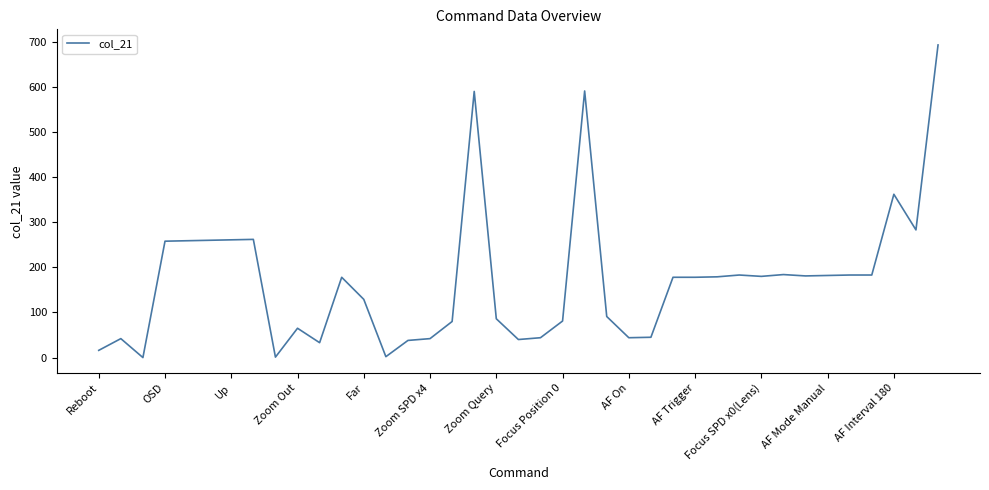

What is the greatest value displayed?

693